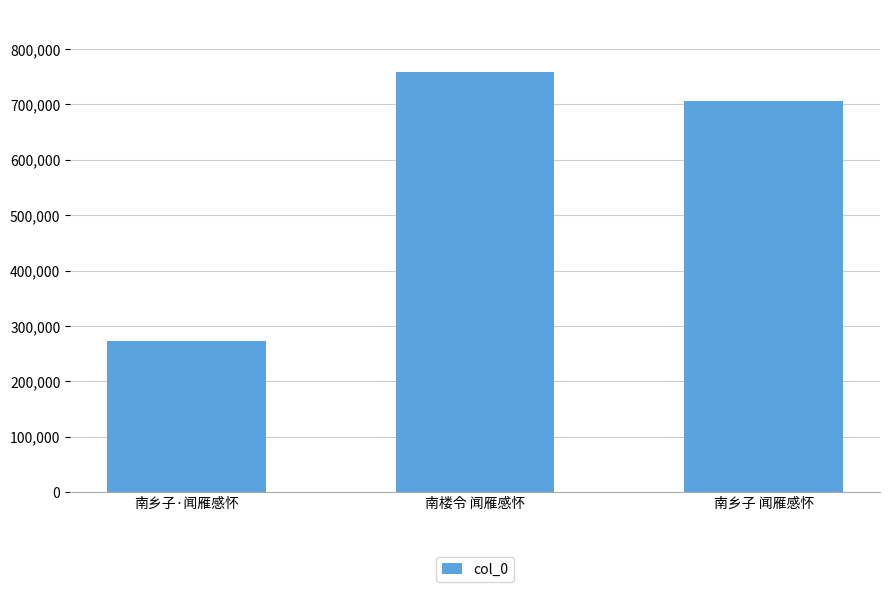

What is the minimum value shown in the chart?

272869